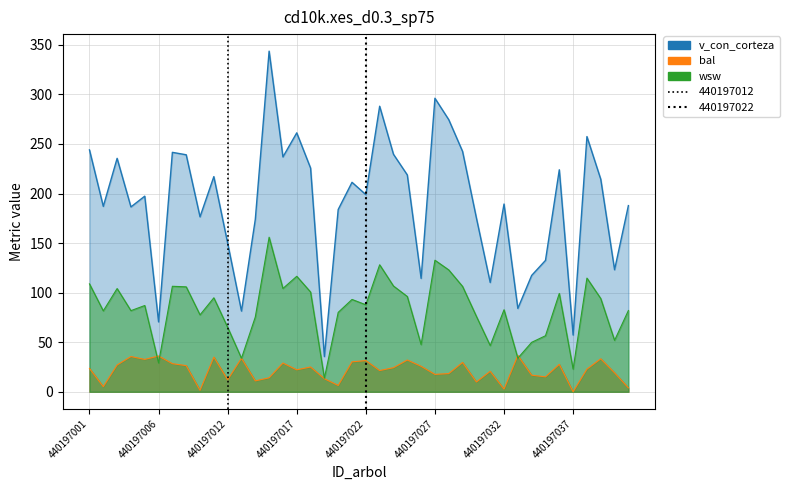

Where does the bal series first go above 23?

440197001